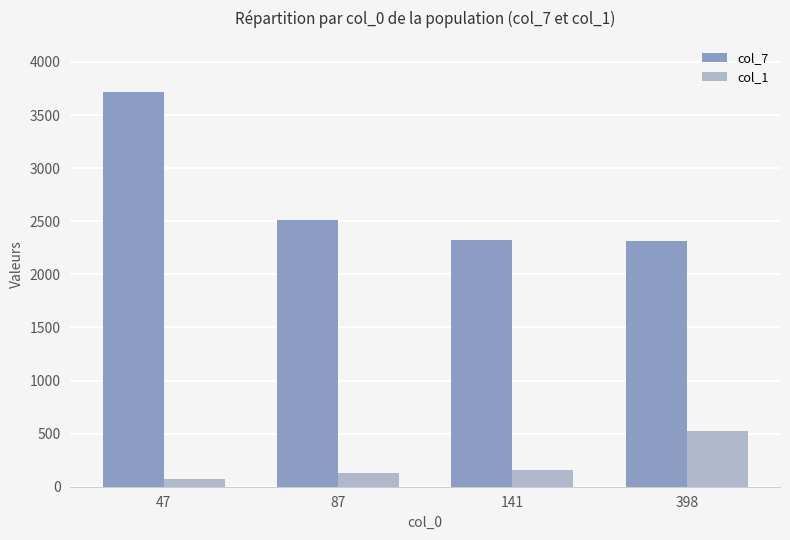

Is it true that col_7 equals 2324 at 141?

True